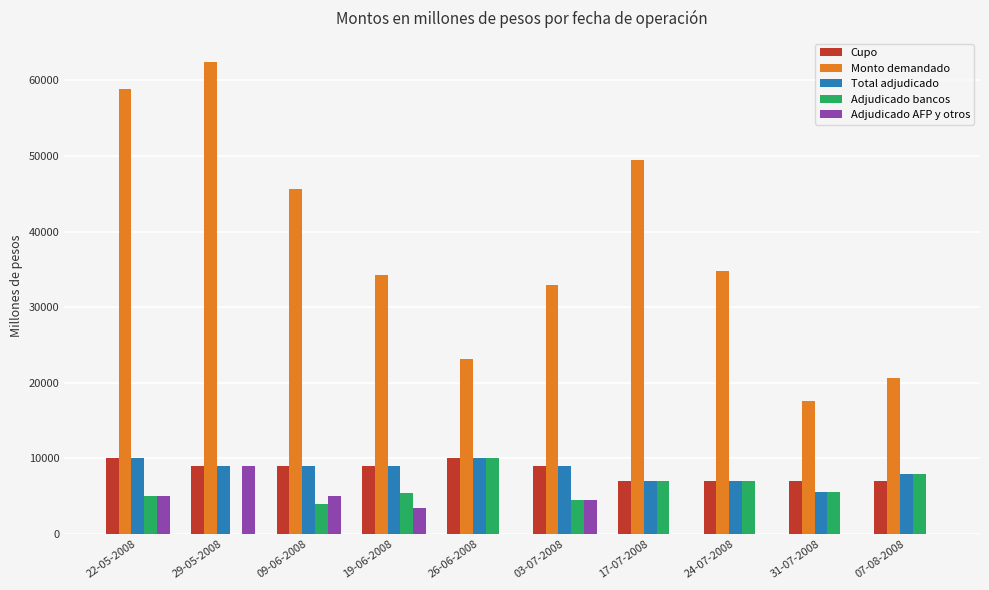

Which series has the largest total across all categories?

Monto demandado